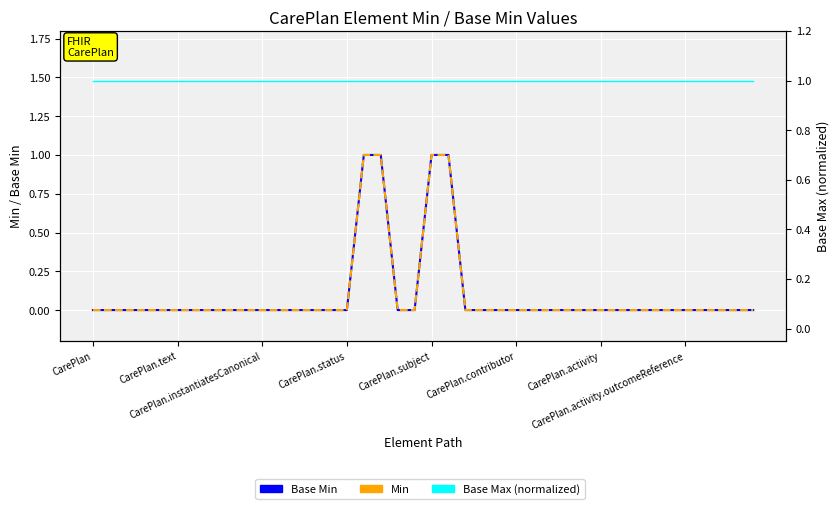

True or false: Base Min and Base Max (normalized) intersect in this chart.

False